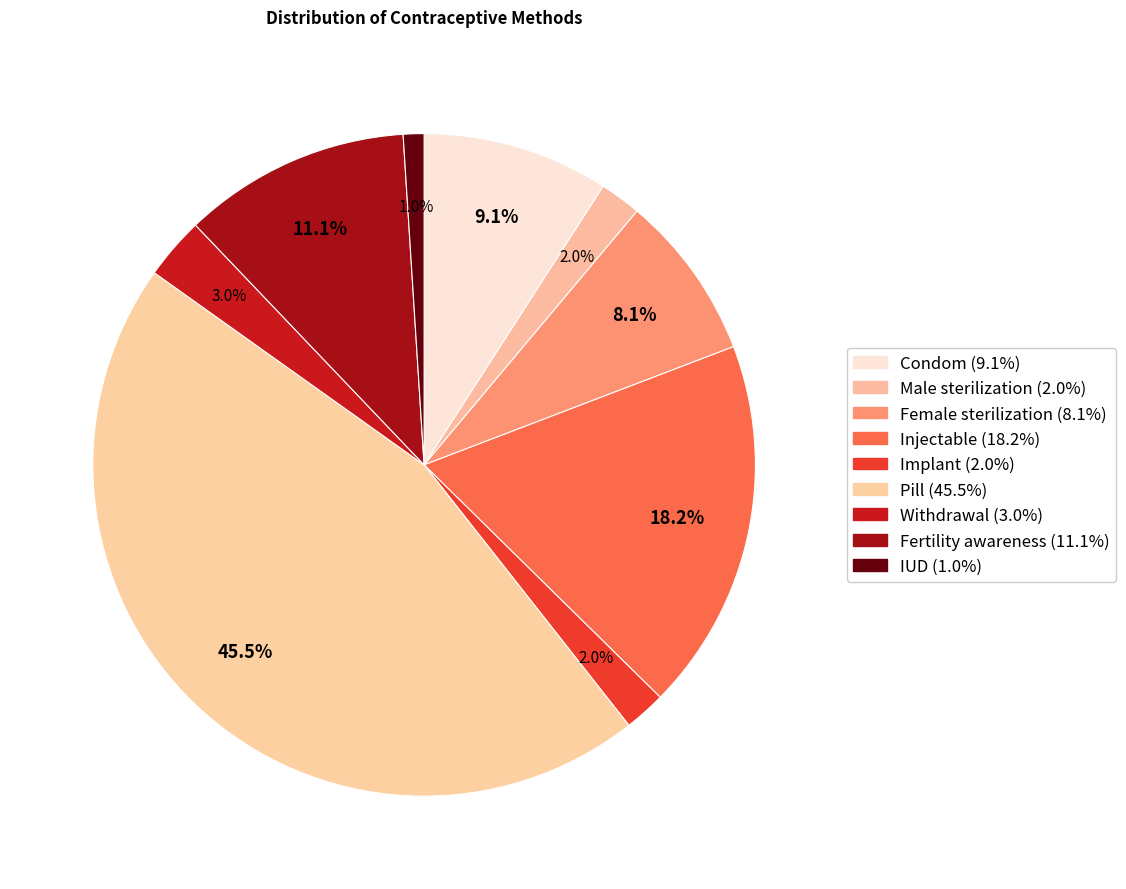

Combined, what portion of the pie is Fertility awareness and Condom?

20.2%